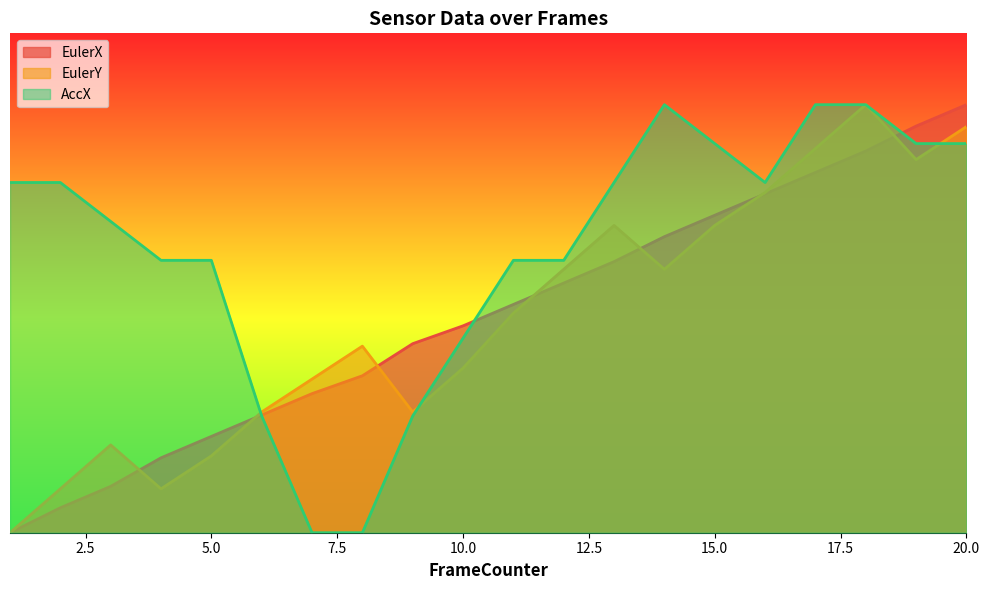

Reading left to right, list all the values displayed in this chart.

EulerX: 0.0	0.2	0.3	0.5	0.7	0.8	1.0	1.1	1.3	1.5	1.6	1.7	1.9	2.1	2.2	2.4	2.5	2.7	2.8	3.0
EulerY: 0.0	0.3	0.6	0.3	0.5	0.8	1.1	1.3	0.8	1.2	1.5	1.8	2.2	1.8	2.2	2.4	2.7	3.0	2.6	2.8
AccX: 2.5	2.5	2.2	1.9	1.9	0.8	0.0	0.0	0.8	1.4	1.9	1.9	2.5	3.0	2.7	2.5	3.0	3.0	2.7	2.7